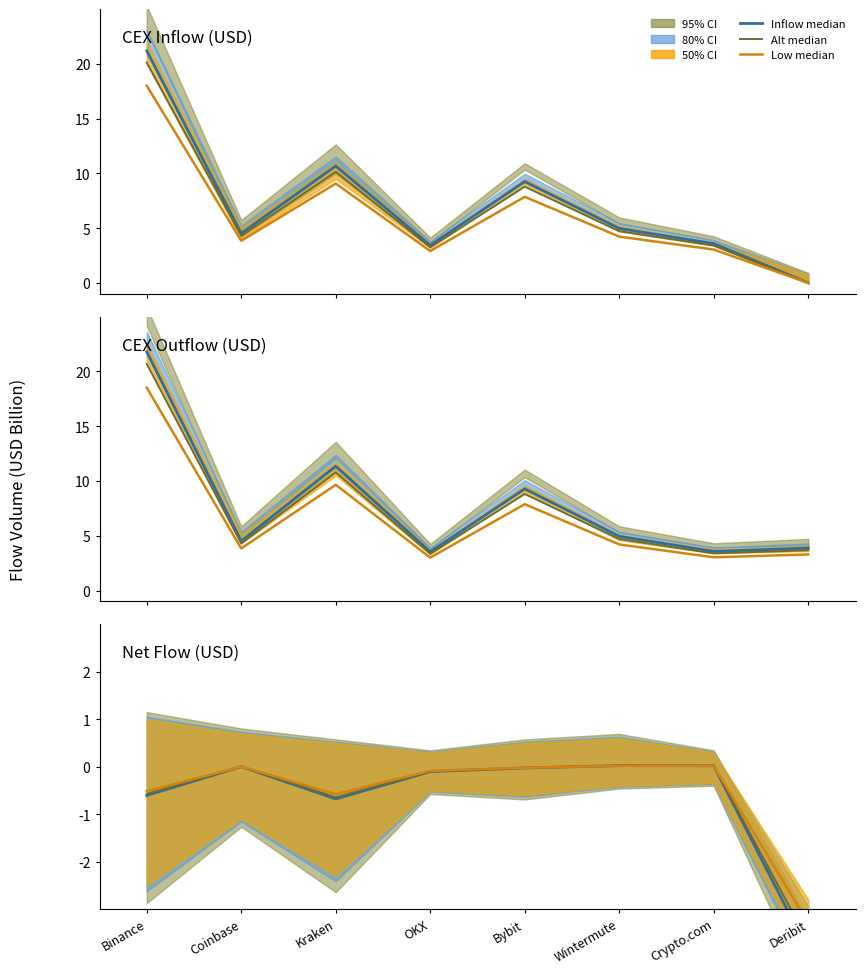

Which series has the largest total across all categories?

Outflow (USD B)